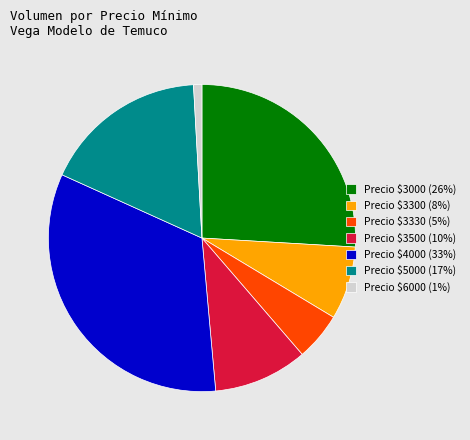

Is there any slice that represents more than half of the pie?

No